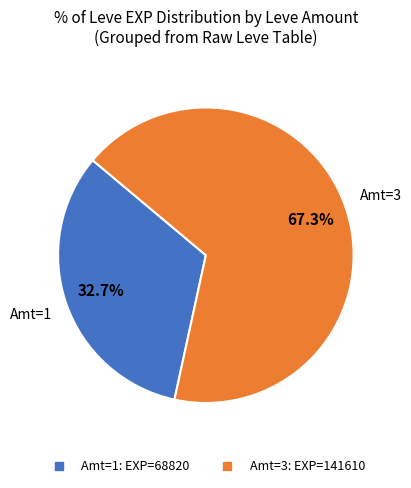

Is there any slice that represents more than half of the pie?

Yes